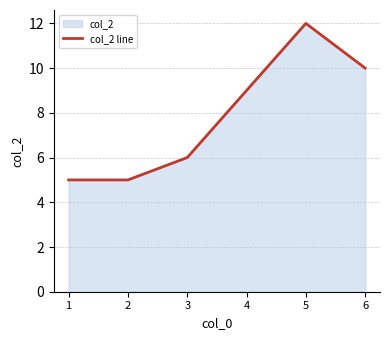

At which category does the chart reach its peak across all series?

5